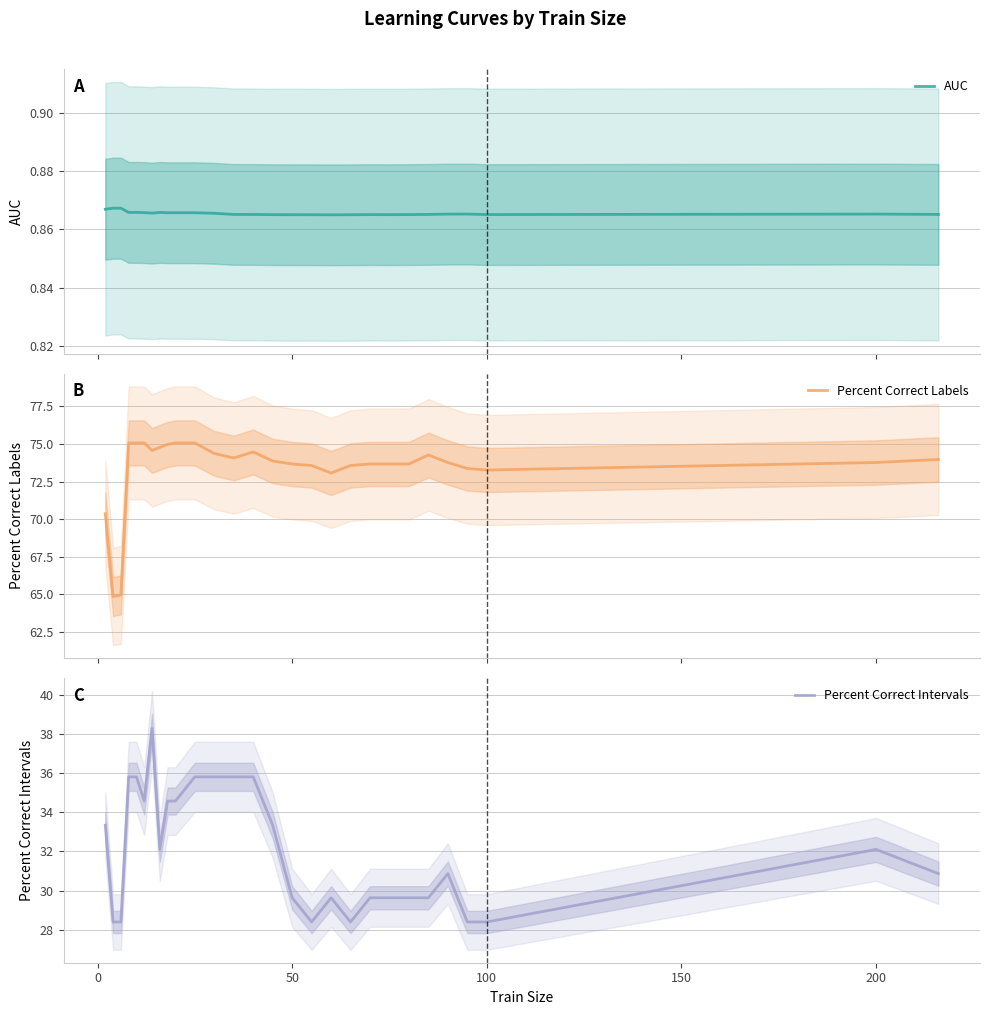

What is the highest value of the Percent Correct Intervals series?

38.3